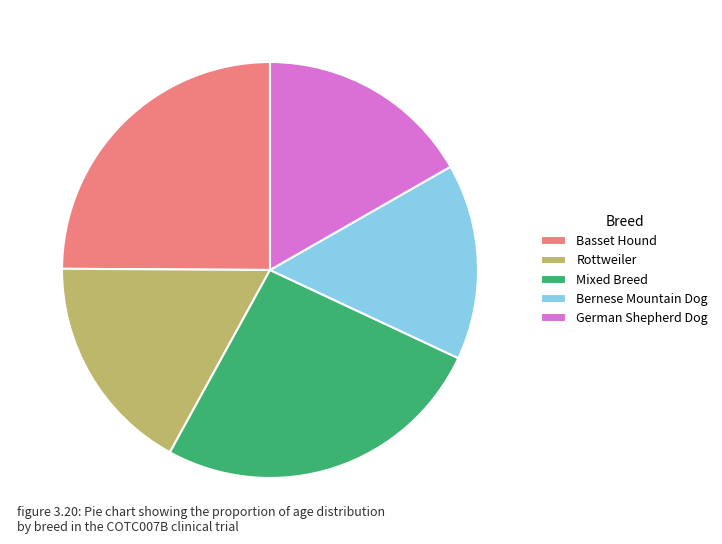

Is it true that German Shepherd Dog is 10% of the pie?

False